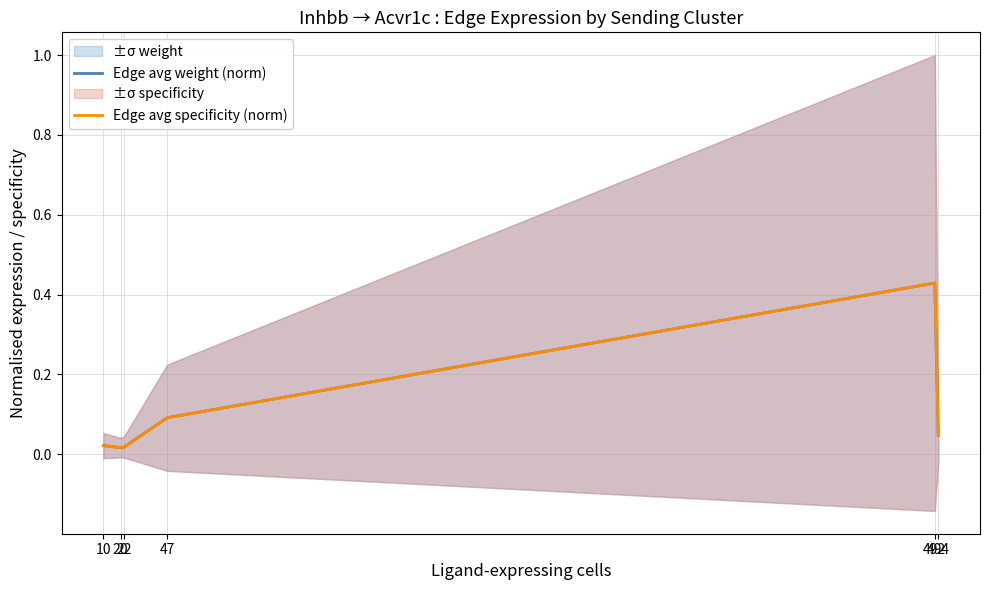

Which label corresponds to the largest value in the chart?

492